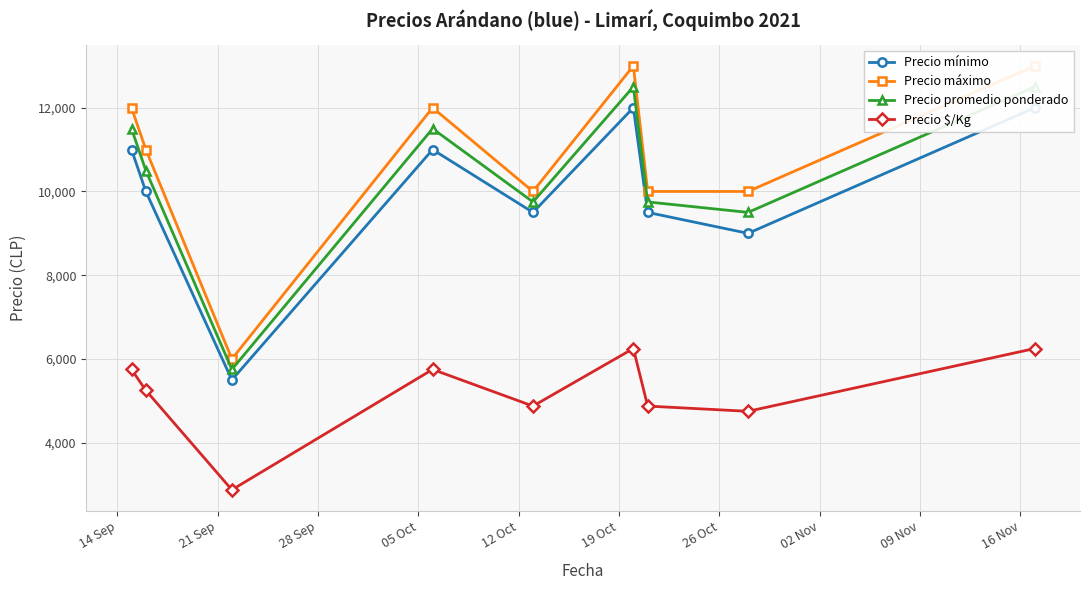

Does the chart display data point markers on the line(s)?

Yes